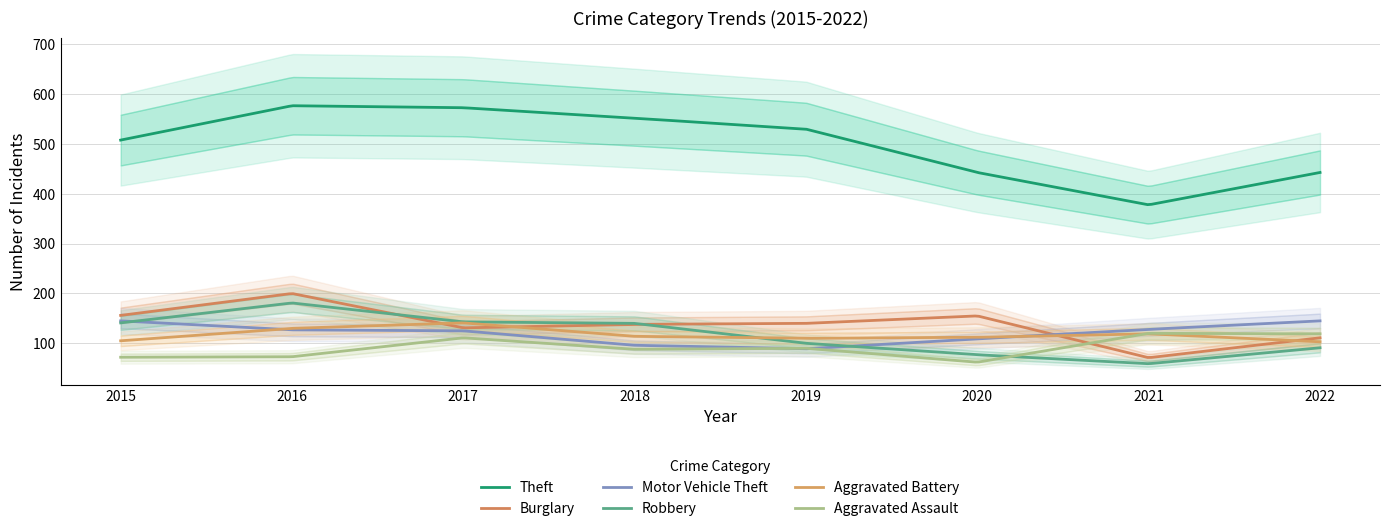

Does the chart have visible grid lines?

Yes